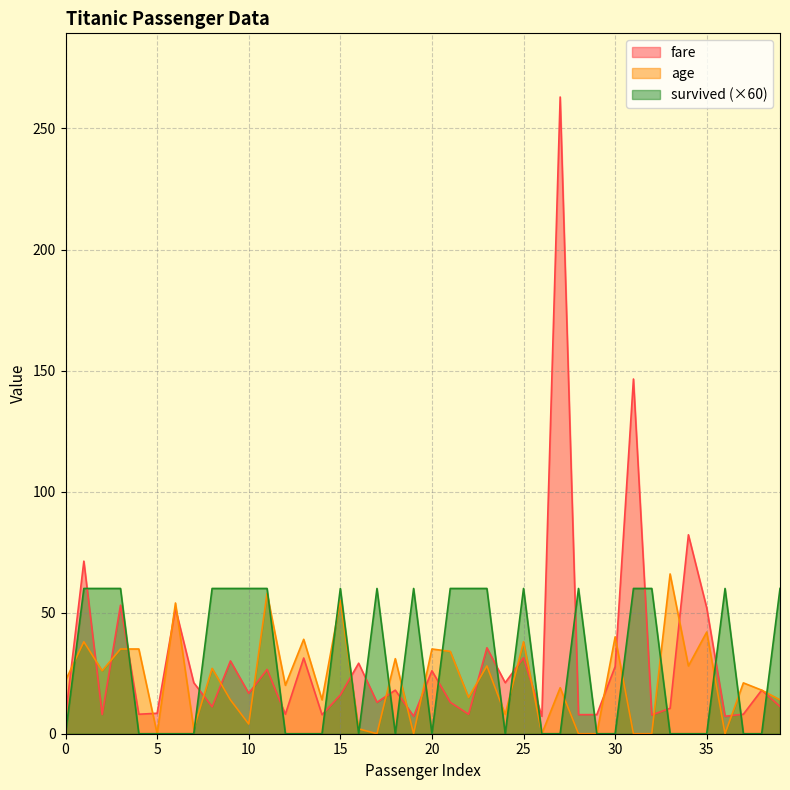

Reading left to right, extract all data points from this chart.

fare: 0=7.2	1=71.3	2=7.9	3=53.1	4=8.1	5=8.5	6=51.9	7=21.1	8=11.1	9=30.1	10=16.7	11=26.6	12=8.1	13=31.3	14=7.9	15=16.0	16=29.1	17=13.0	18=18.0	19=7.2	20=26.0	21=13.0	22=8.0	23=35.5	24=21.1	25=31.4	26=7.2	27=263.0	28=7.9	29=7.9	30=27.7	31=146.5	32=7.8	33=10.5	34=82.2	35=52.0	36=7.2	37=8.1	38=18.0	39=11.2
age: 0=22.0	1=38.0	2=26.0	3=35.0	4=35.0	5=0.0	6=54.0	7=2.0	8=27.0	9=14.0	10=4.0	11=58.0	12=20.0	13=39.0	14=14.0	15=55.0	16=2.0	17=0.0	18=31.0	19=0.0	20=35.0	21=34.0	22=15.0	23=28.0	24=8.0	25=38.0	26=0.0	27=19.0	28=0.0	29=0.0	30=40.0	31=0.0	32=0.0	33=66.0	34=28.0	35=42.0	36=0.0	37=21.0	38=18.0	39=14.0
survived: 0=0.0	1=60.0	2=60.0	3=60.0	4=0.0	5=0.0	6=0.0	7=0.0	8=60.0	9=60.0	10=60.0	11=60.0	12=0.0	13=0.0	14=0.0	15=60.0	16=0.0	17=60.0	18=0.0	19=60.0	20=0.0	21=60.0	22=60.0	23=60.0	24=0.0	25=60.0	26=0.0	27=0.0	28=60.0	29=0.0	30=0.0	31=60.0	32=60.0	33=0.0	34=0.0	35=0.0	36=60.0	37=0.0	38=0.0	39=60.0